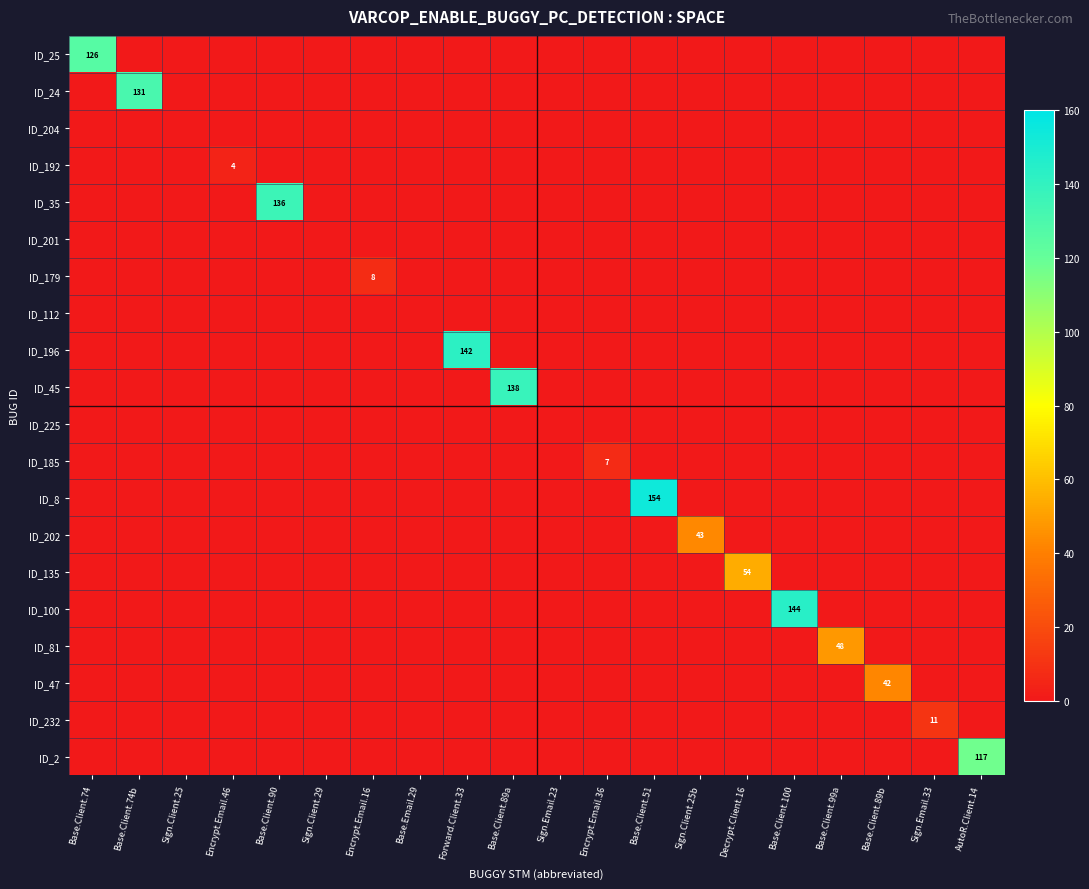

At how many categories does at least one series exceed 85?

8